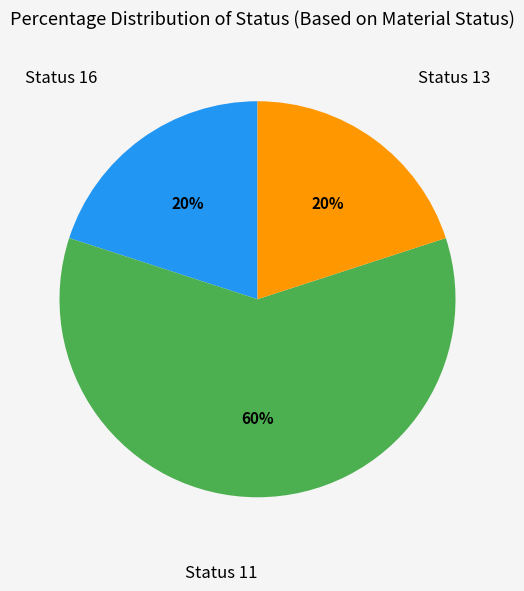

Which has a higher value, Status 13 or Status 11?

Status 11